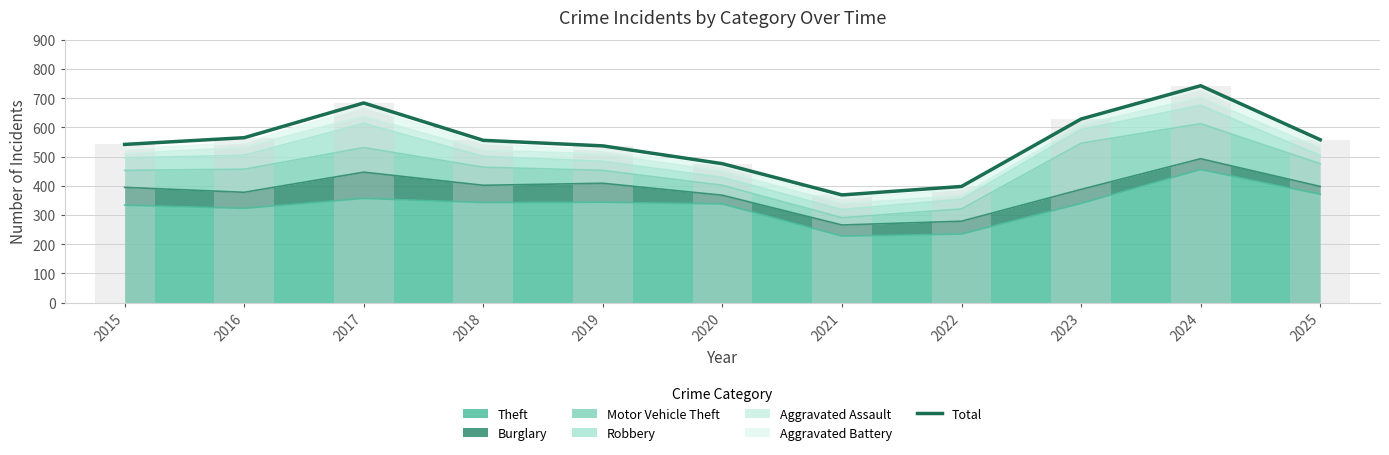

What is the difference between the values at 2017 and 2015?

142